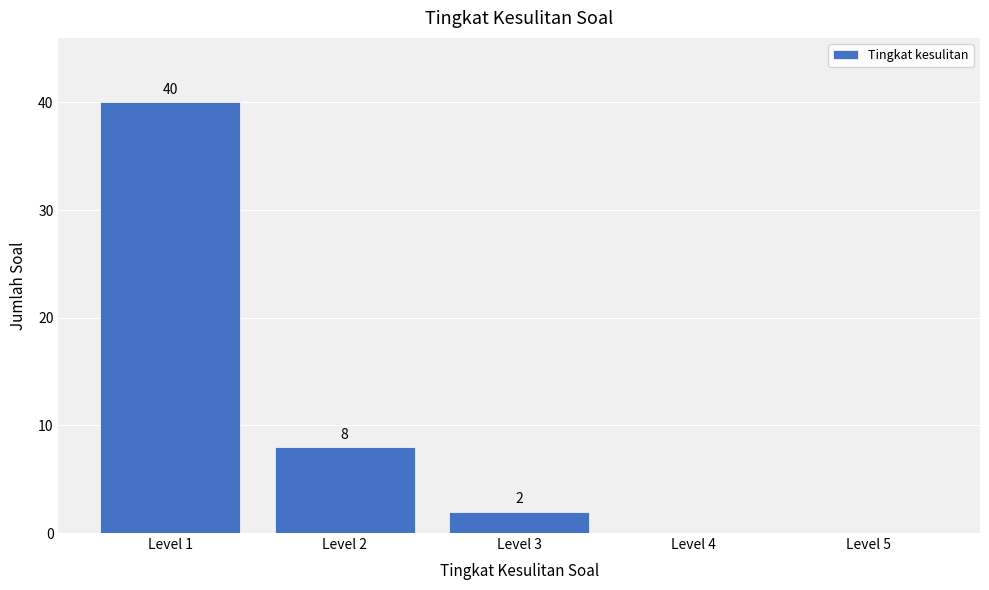

Reading right to left, transcribe all the data shown in this chart.

Level 5=0	Level 4=0	Level 3=2	Level 2=8	Level 1=40